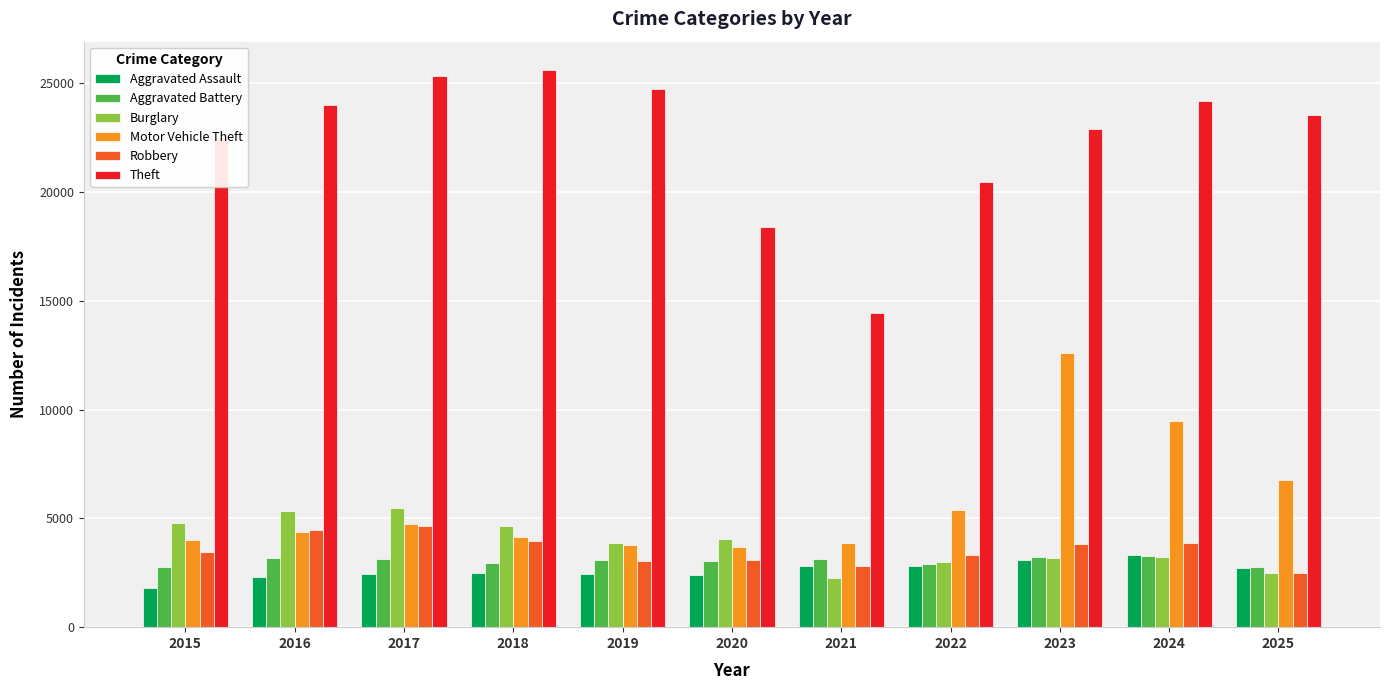

What is the value of the Burglary bar at the 11th from the left?

2500